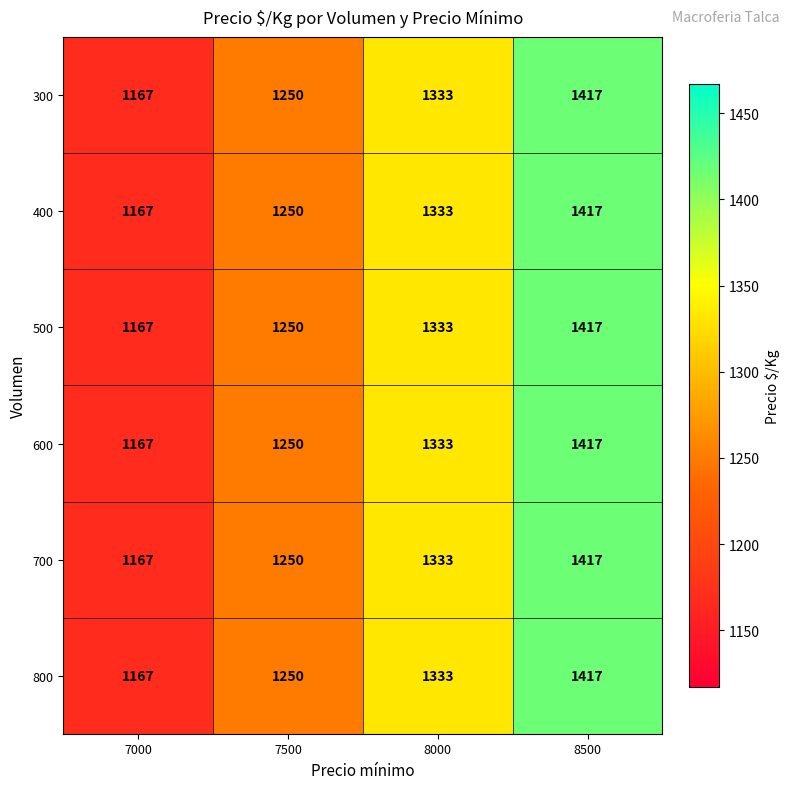

Is it true that 300 equals 1250 at 7500?

True